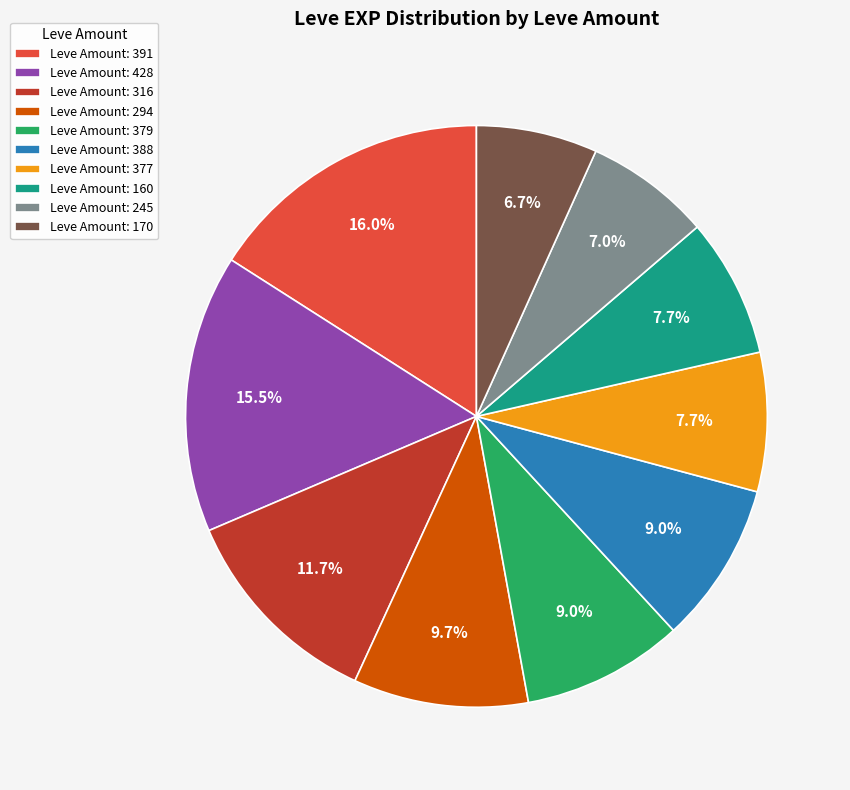

Is Leve Amount: 316 the majority of the pie?

No